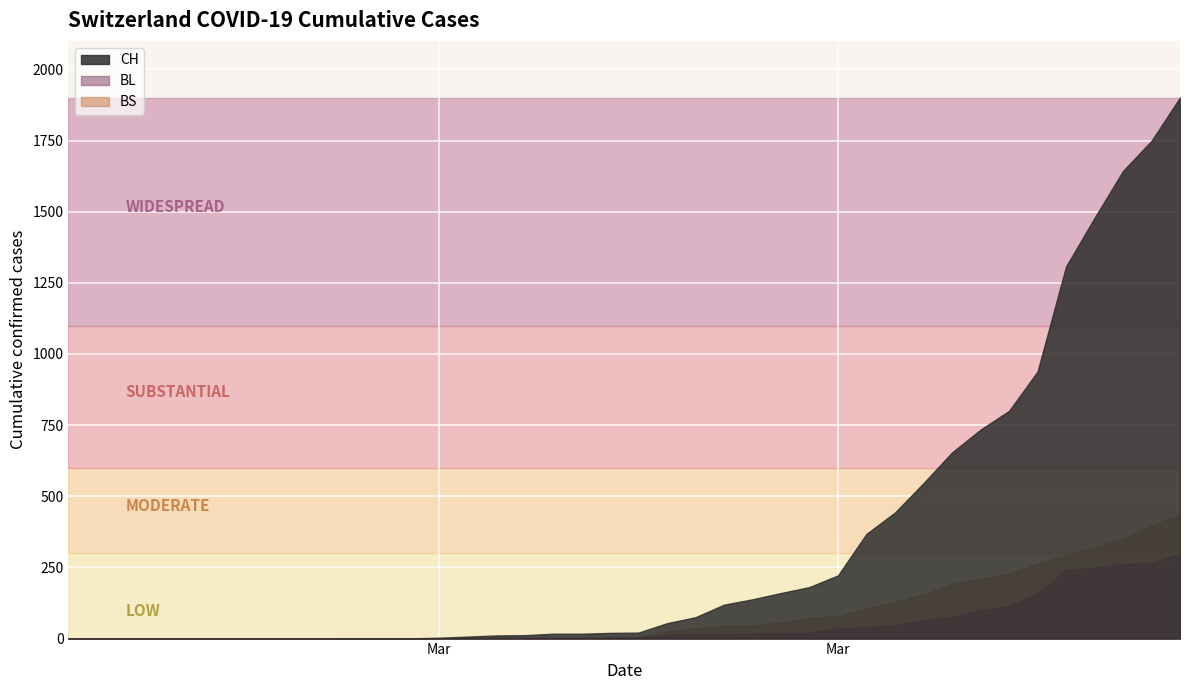

Where is CH nearest to the value 950?

2020-03-30